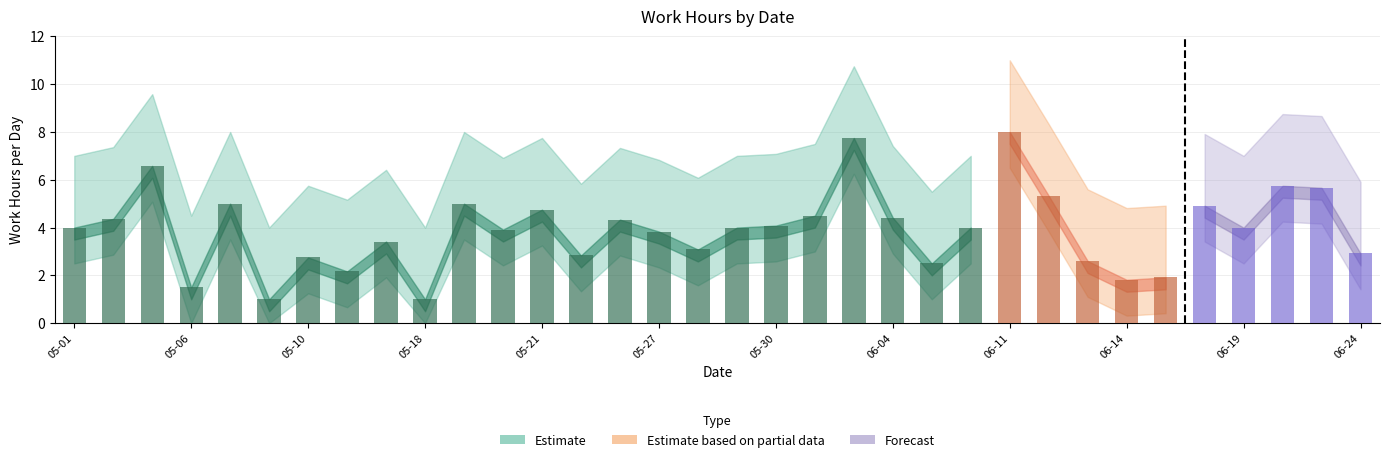

What position from the left is 2025-05-27?

16